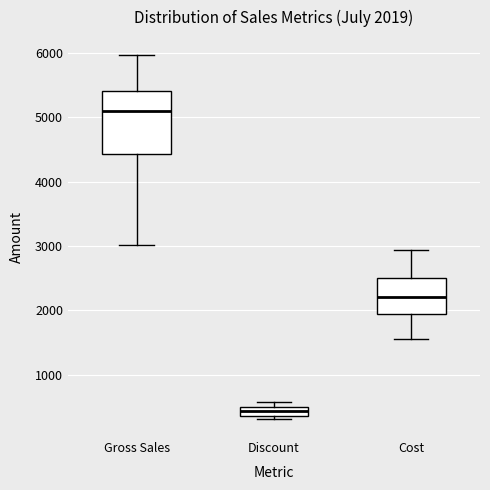

Comparing the boxes themselves (not the whiskers), which one is the tallest?

Gross Sales